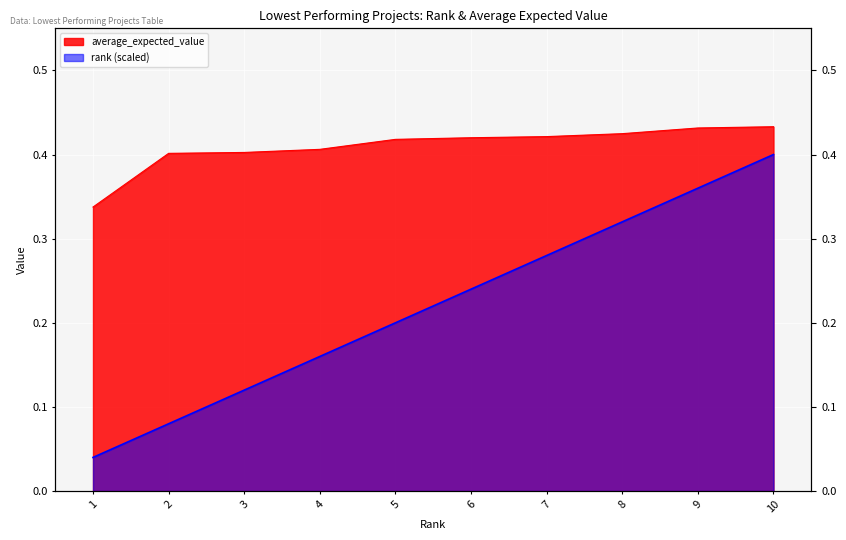

The rank series shows 0.4 at 9. True or false?

True